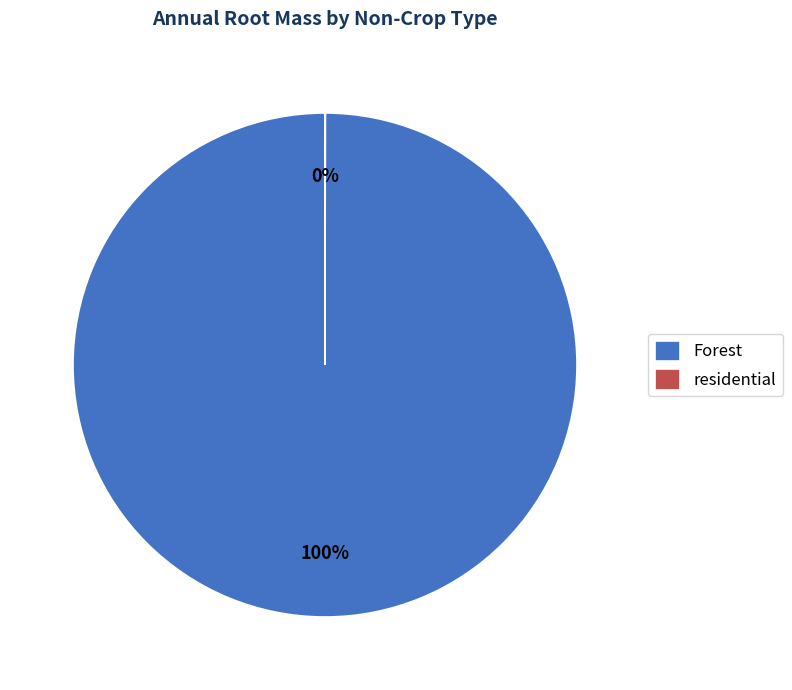

The Forest slice represents 87% of the pie. True or false?

False